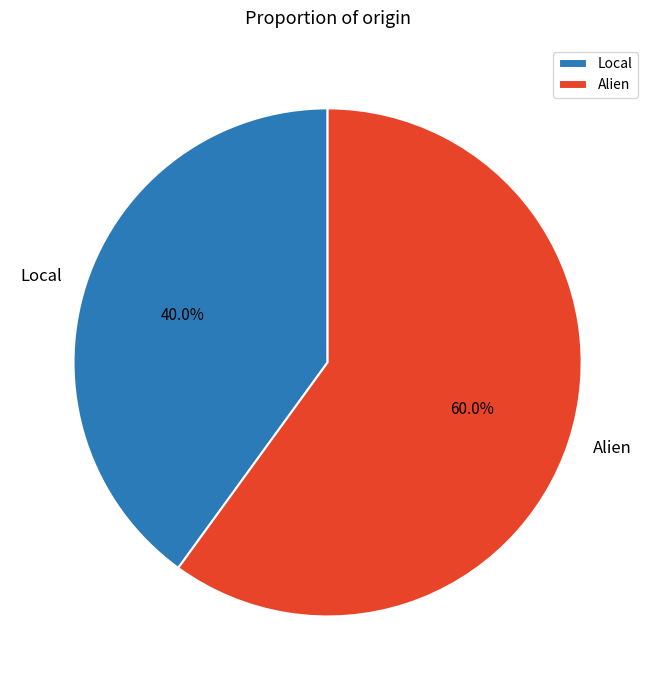

Is it true that Local is 40% of the pie?

True